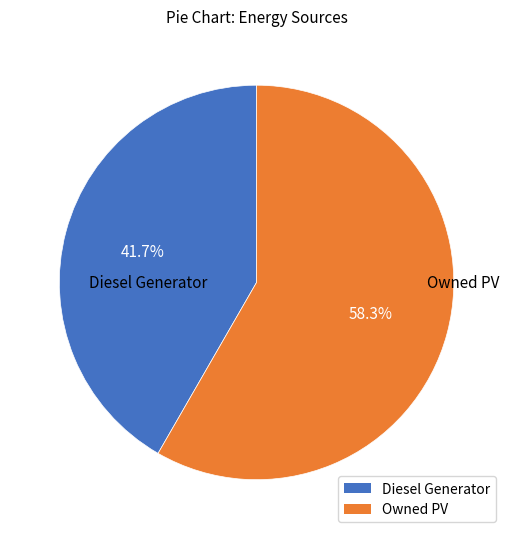

What is the smallest slice in the pie chart?

Diesel Generator